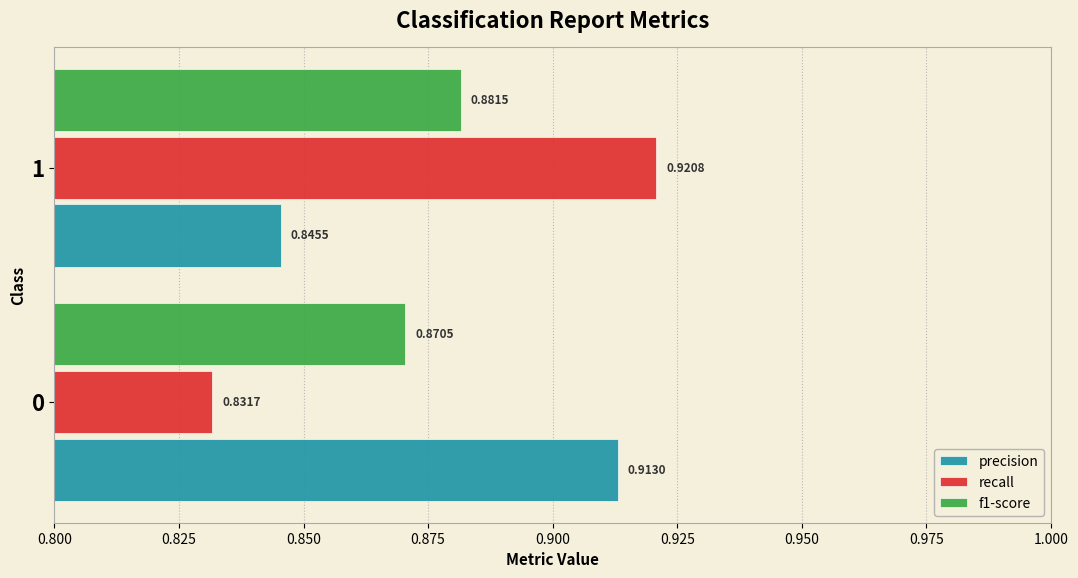

Which series has the widest spread of values?

recall